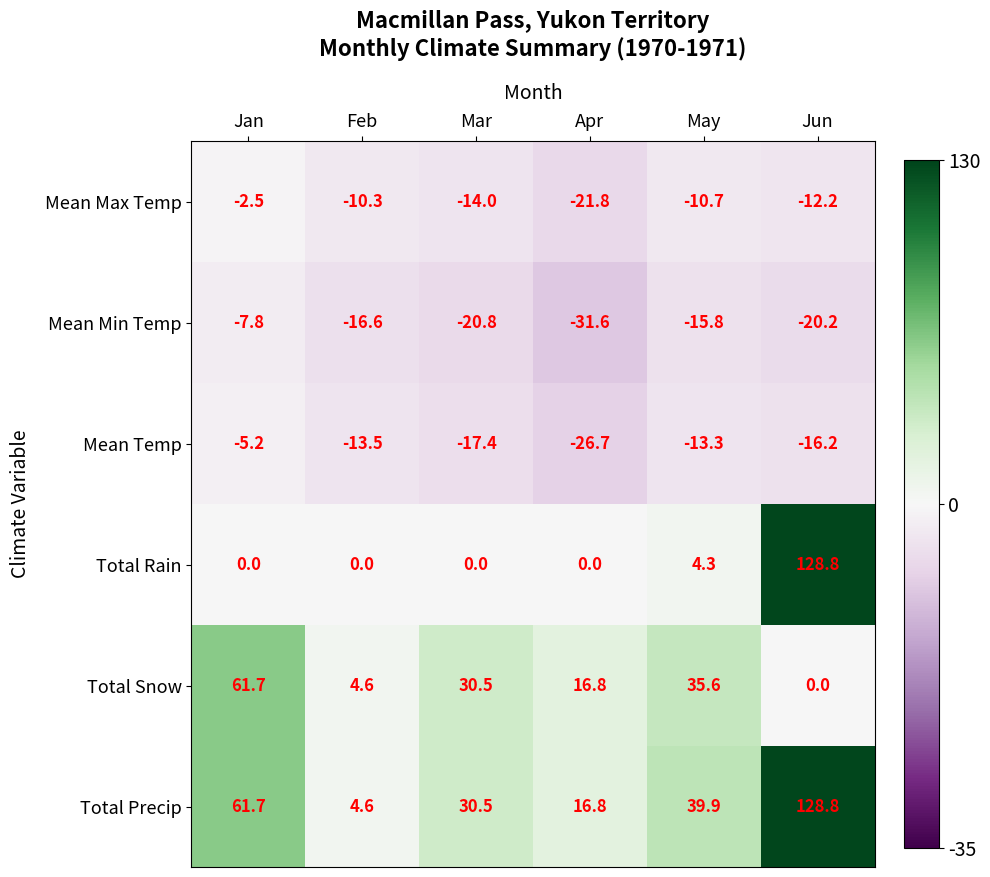

Which series has the widest spread of values?

Total Rain